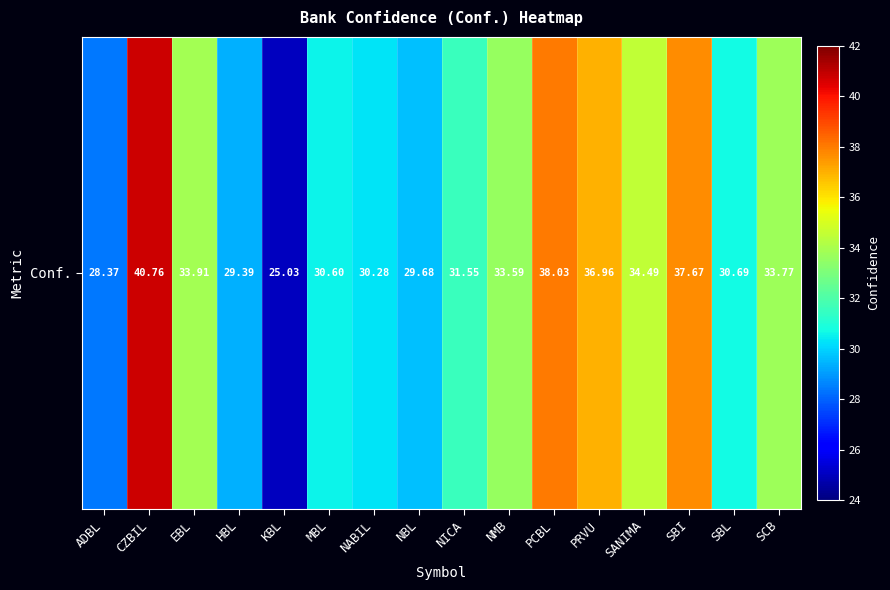

Rank the categories by value from highest to lowest.

CZBIL, PCBL, SBI, PRVU, SANIMA, EBL, SCB, NMB, NICA, SBL, MBL, NABIL, NBL, HBL, ADBL, KBL